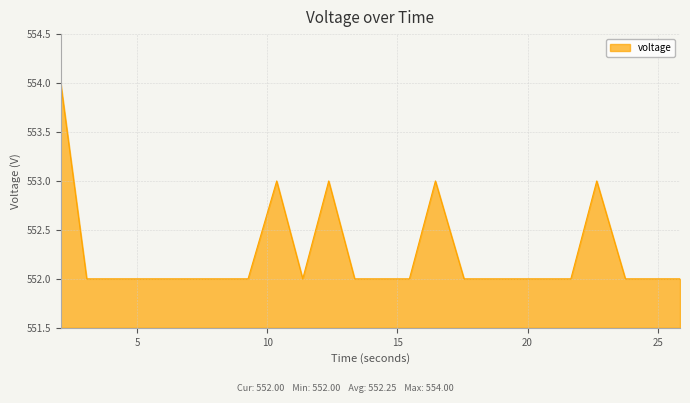

What is the average value?

552